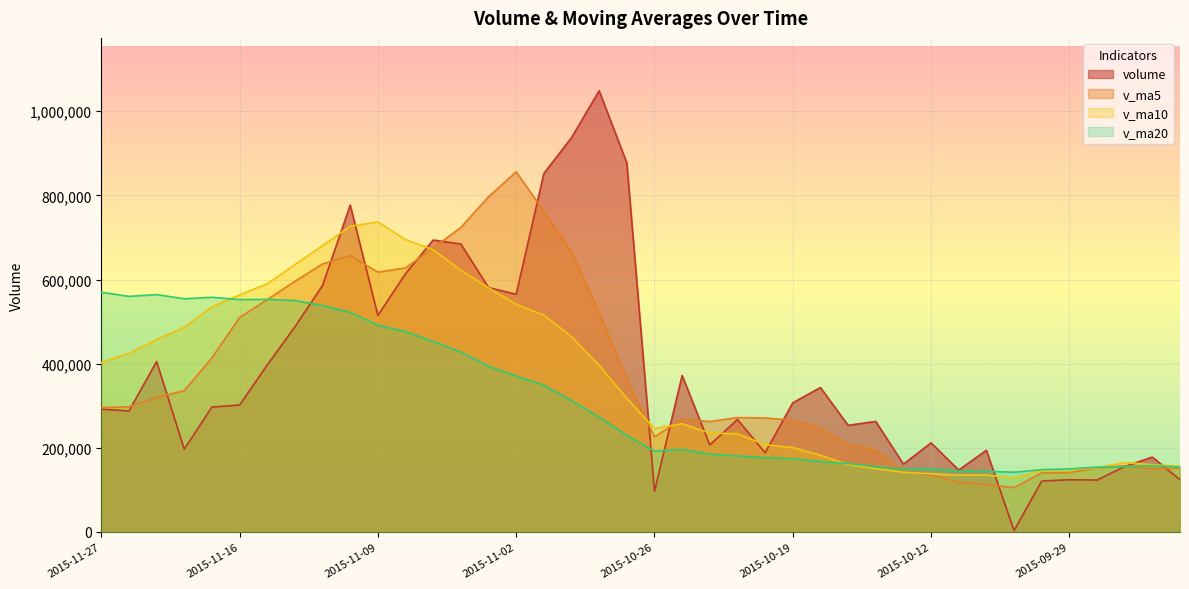

List the labels in order of v_ma20 value, smallest first.

2015-10-07, 2015-10-08, 2015-10-09, 2015-09-30, 2015-10-13, 2015-09-29, 2015-10-12, 2015-09-28, 2015-09-23, 2015-09-25, 2015-10-14, 2015-09-24, 2015-10-15, 2015-10-16, 2015-10-19, 2015-10-20, 2015-10-21, 2015-10-22, 2015-10-26, 2015-10-23, 2015-10-27, 2015-10-28, 2015-10-29, 2015-10-30, 2015-11-02, 2015-11-03, 2015-11-04, 2015-11-05, 2015-11-06, 2015-11-09, 2015-11-10, 2015-11-11, 2015-11-12, 2015-11-16, 2015-11-13, 2015-11-24, 2015-11-23, 2015-11-26, 2015-11-25, 2015-11-27